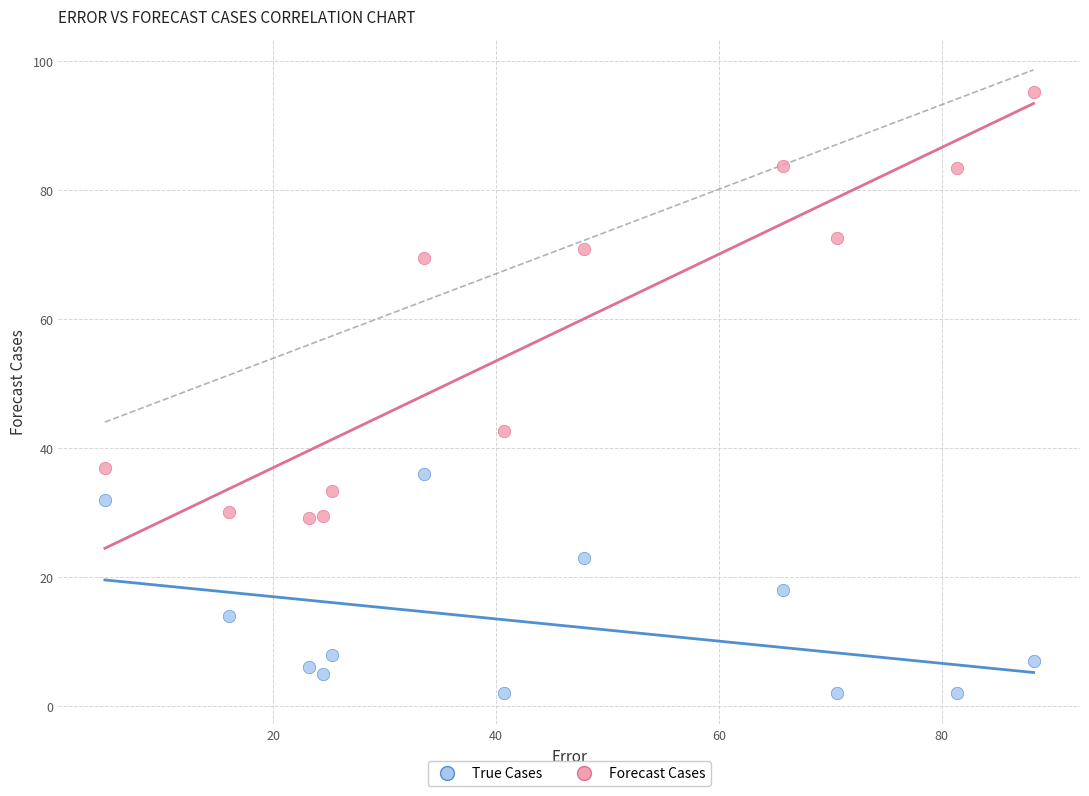

Across all data points, what is the range of X values (max minus min)?

83.3